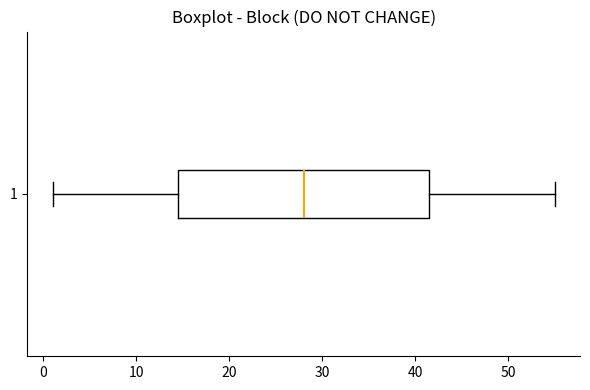

Transcribe this box plot: give where the median line is, the range the box spans, and where the two whiskers end, as read against the x-axis. The values are not printed on the chart, so give them approximately, as read against the axis.

median 28, box 15 to 42, whiskers 1 to 55